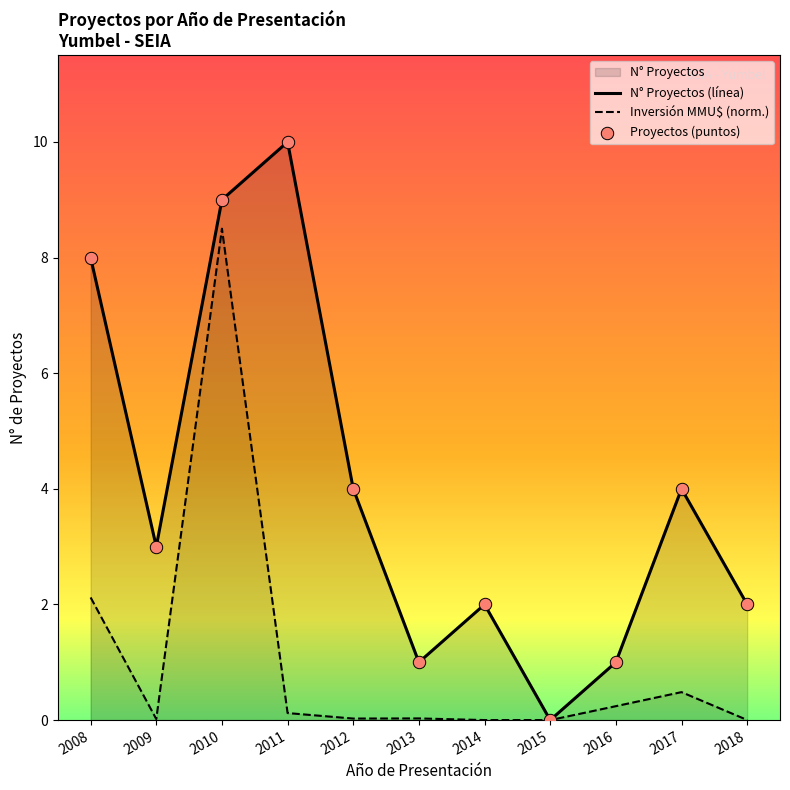

Which series has the largest Y range (max minus min)?

N° Proyectos (línea)